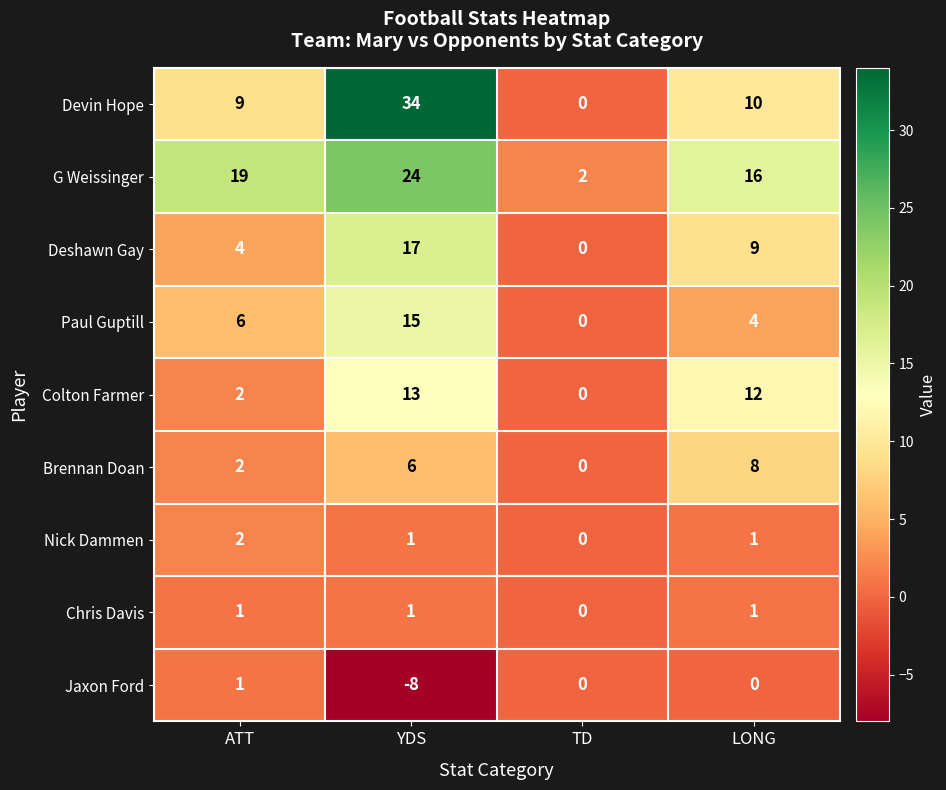

What is the difference between the highest and lowest values at ATT?

18